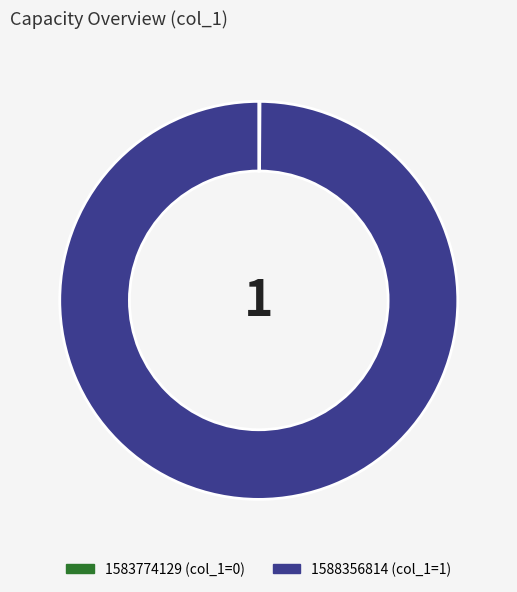

Is it true that 1588356814 is 86% of the pie?

False